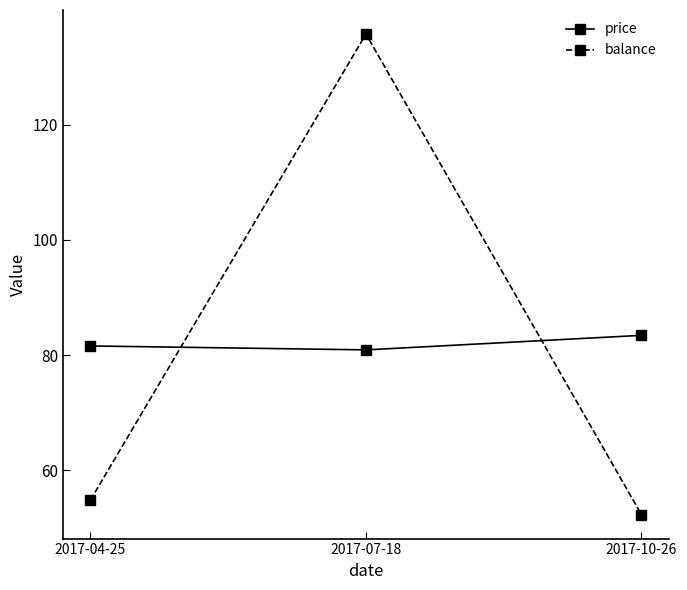

At 2017-04-25, list the series in order from largest to smallest.

price, balance